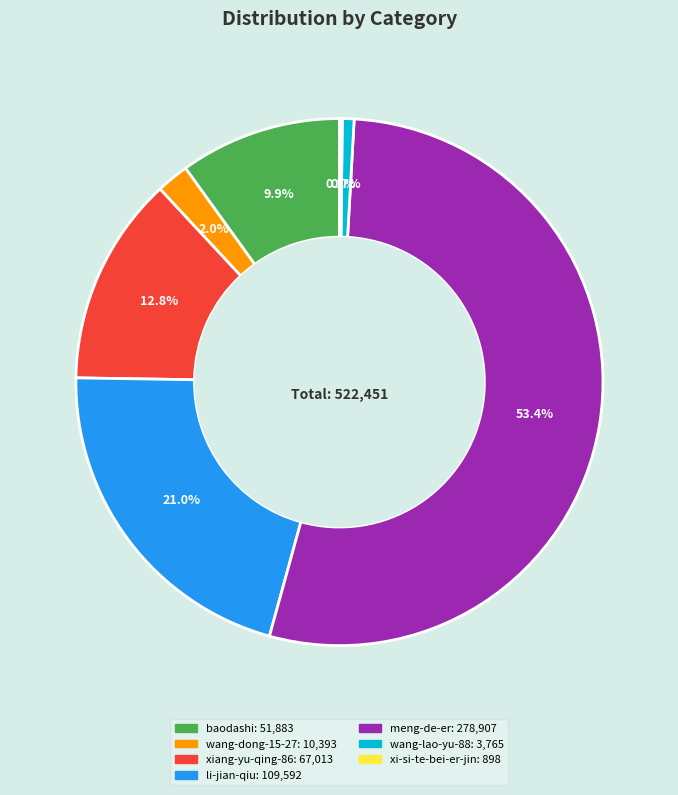

Is meng-de-er the majority of the pie?

Yes